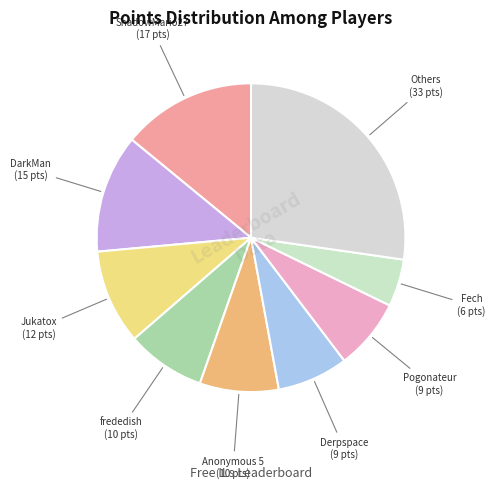

Count the number of slices in the pie.

9